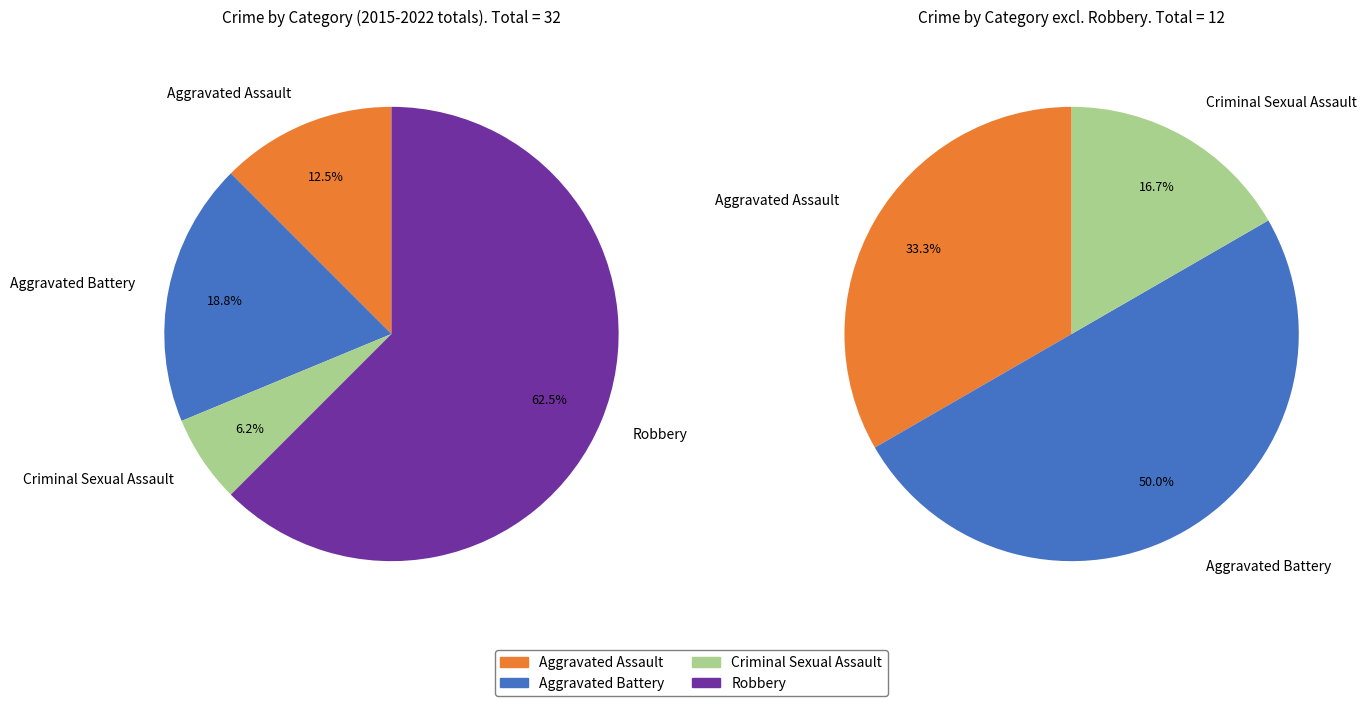

Which has a higher value, 3 or 1?

3